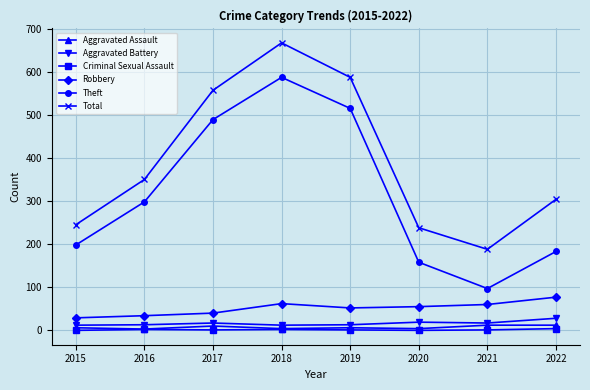

True or false: Aggravated Assault and Robbery intersect in this chart.

False